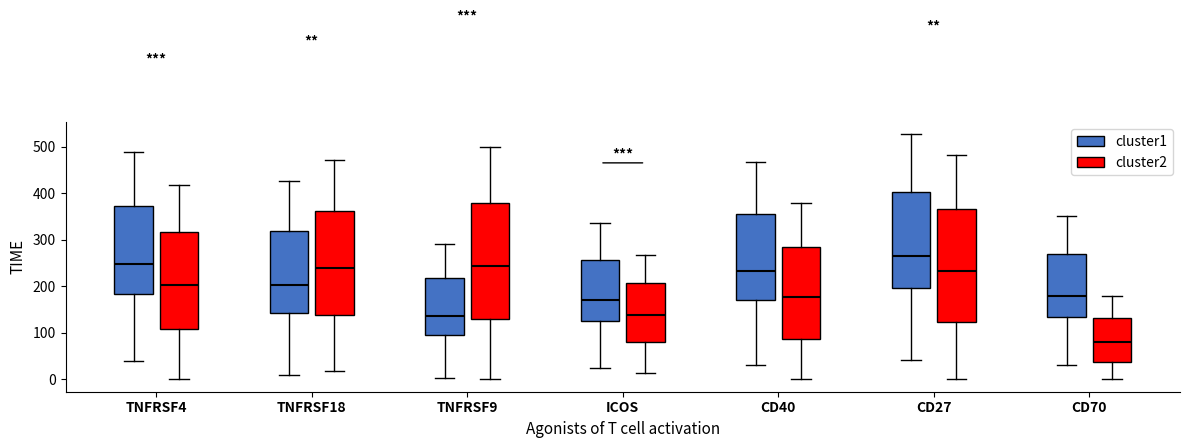

Reading left to right, transcribe this box plot: for each box, give where its median line is, the range the box spans, and where its two whiskers end, as read against the y-axis. The values are not printed on the chart, so give them approximately, as read against the axis.

TNFRSF4 (cluster1): median 250, box 180 to 370, whiskers 40 to 490
TNFRSF4 (cluster2): median 200, box 110 to 320, whiskers 0 to 420
TNFRSF18 (cluster1): median 200, box 140 to 320, whiskers 10 to 430
TNFRSF18 (cluster2): median 240, box 140 to 360, whiskers 20 to 470
TNFRSF9 (cluster1): median 140, box 100 to 220, whiskers 0 to 290
TNFRSF9 (cluster2): median 240, box 130 to 380, whiskers 0 to 500
ICOS (cluster1): median 170, box 130 to 260, whiskers 30 to 340
ICOS (cluster2): median 140, box 80 to 210, whiskers 10 to 270
CD40 (cluster1): median 230, box 170 to 360, whiskers 30 to 470
CD40 (cluster2): median 180, box 90 to 280, whiskers 0 to 380
CD27 (cluster1): median 270, box 200 to 400, whiskers 40 to 530
CD27 (cluster2): median 230, box 120 to 370, whiskers 0 to 480
CD70 (cluster1): median 180, box 130 to 270, whiskers 30 to 350
CD70 (cluster2): median 80, box 40 to 130, whiskers 0 to 180